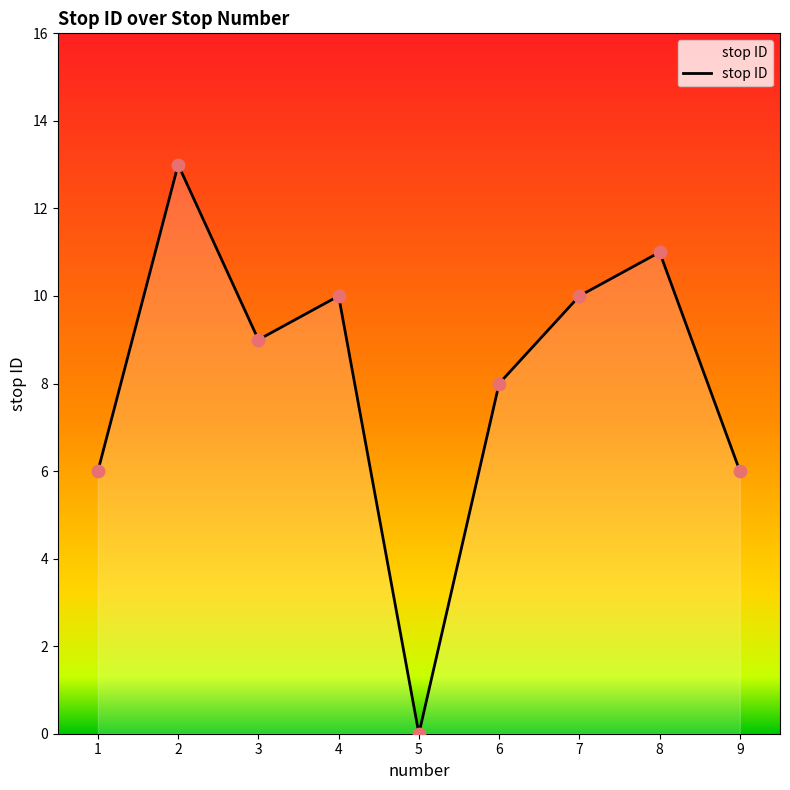

Between 3 and 9, which is larger?

3